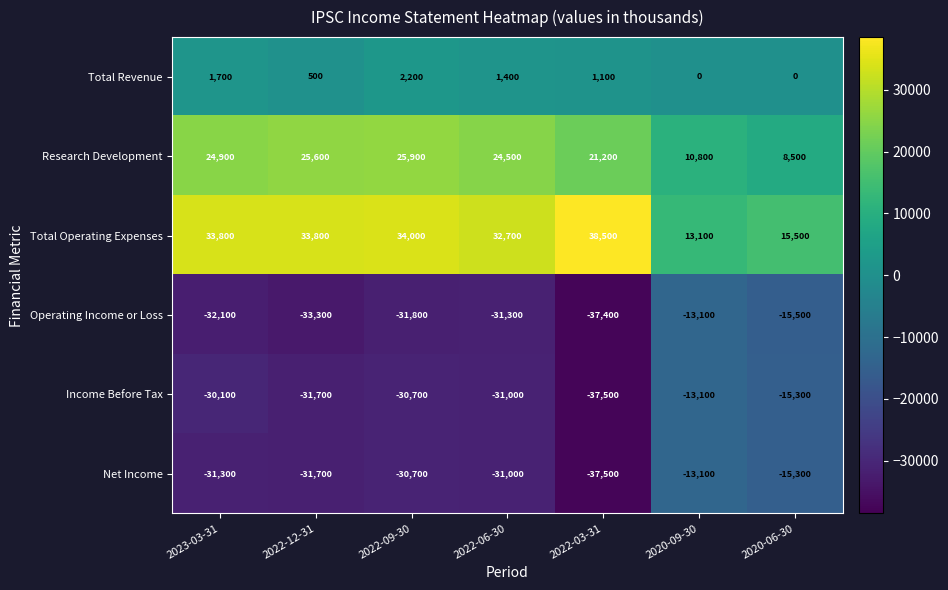

What is the difference between the maximum and minimum values in the Net Income series?

24400